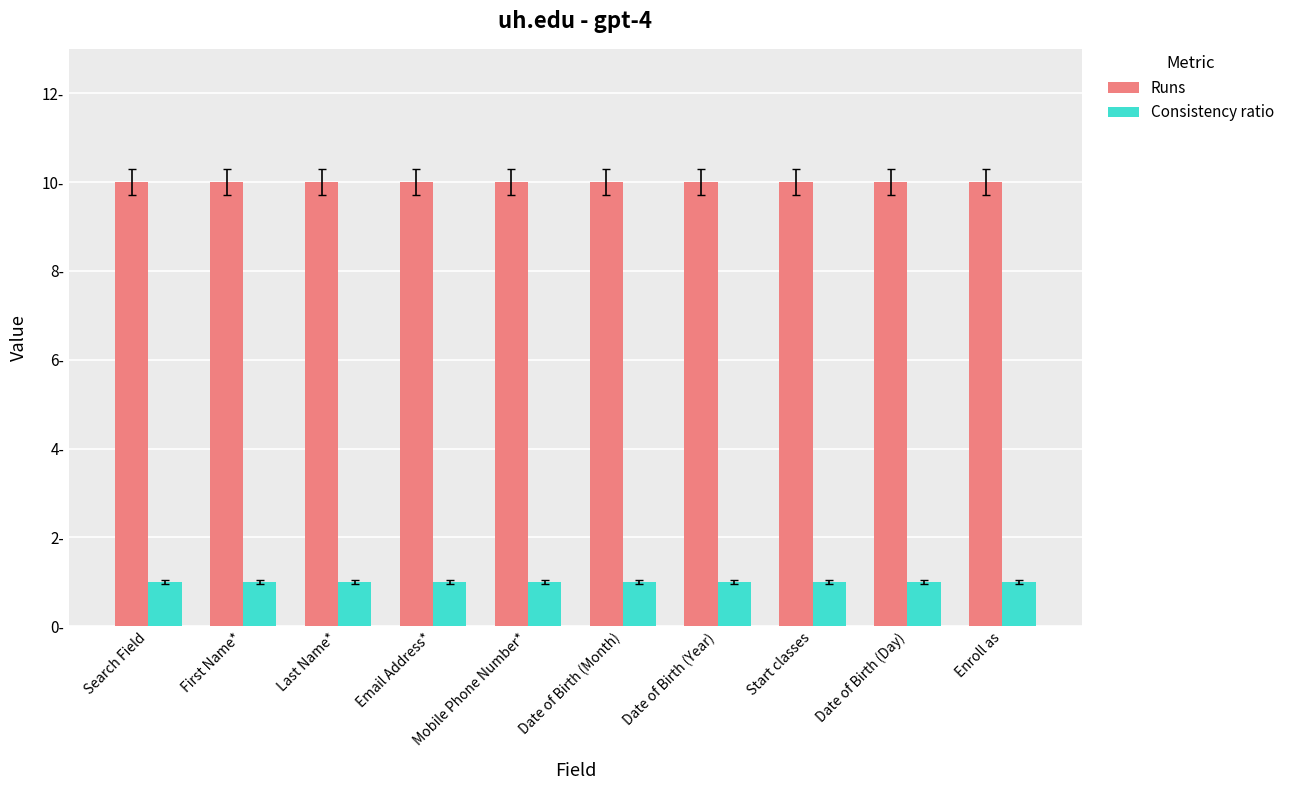

At which category is the sum across all series the highest?

Search Field